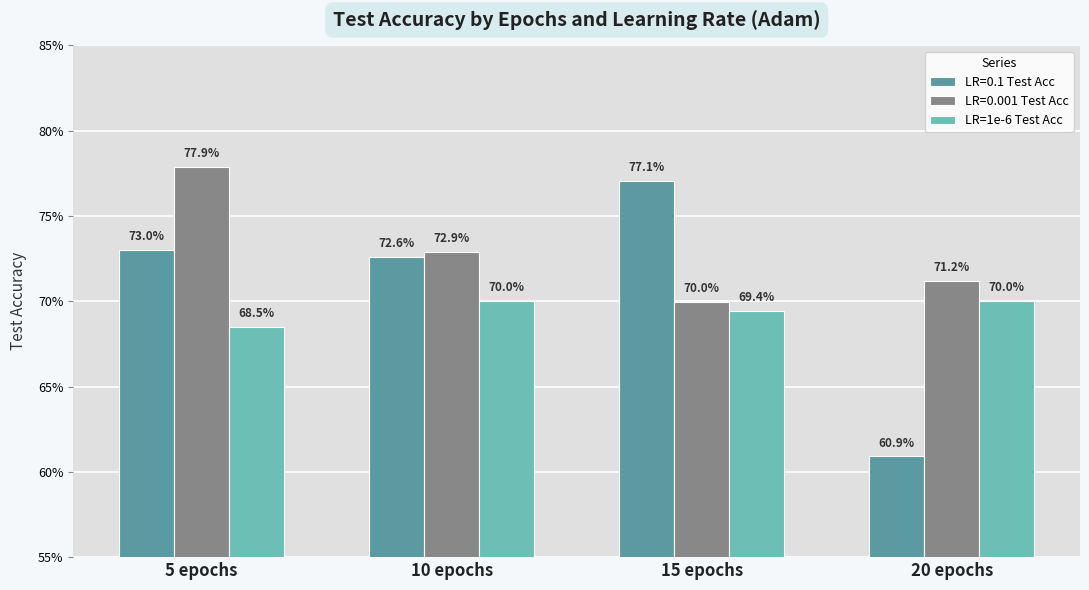

What are all the series names shown in the legend?

LR=0.1 Test Acc, LR=0.001 Test Acc, LR=1e-6 Test Acc